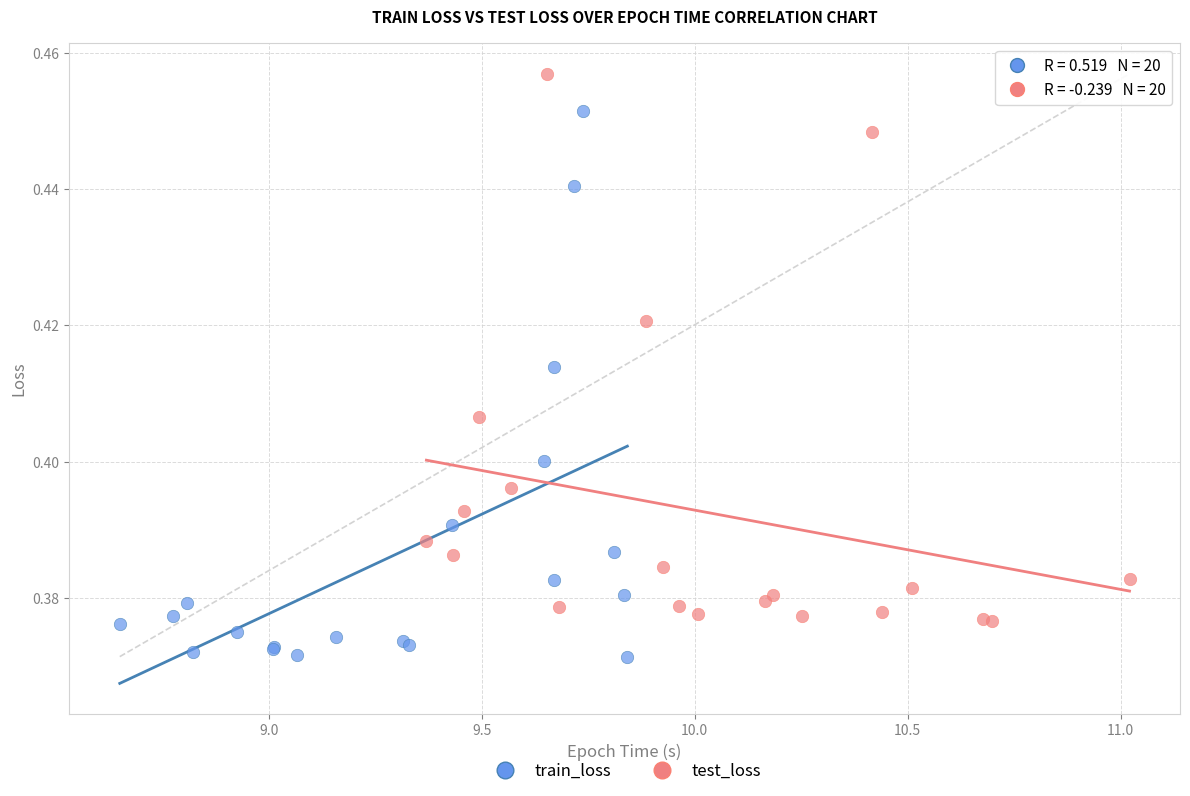

Which series has the widest spread of Y values?

test_loss